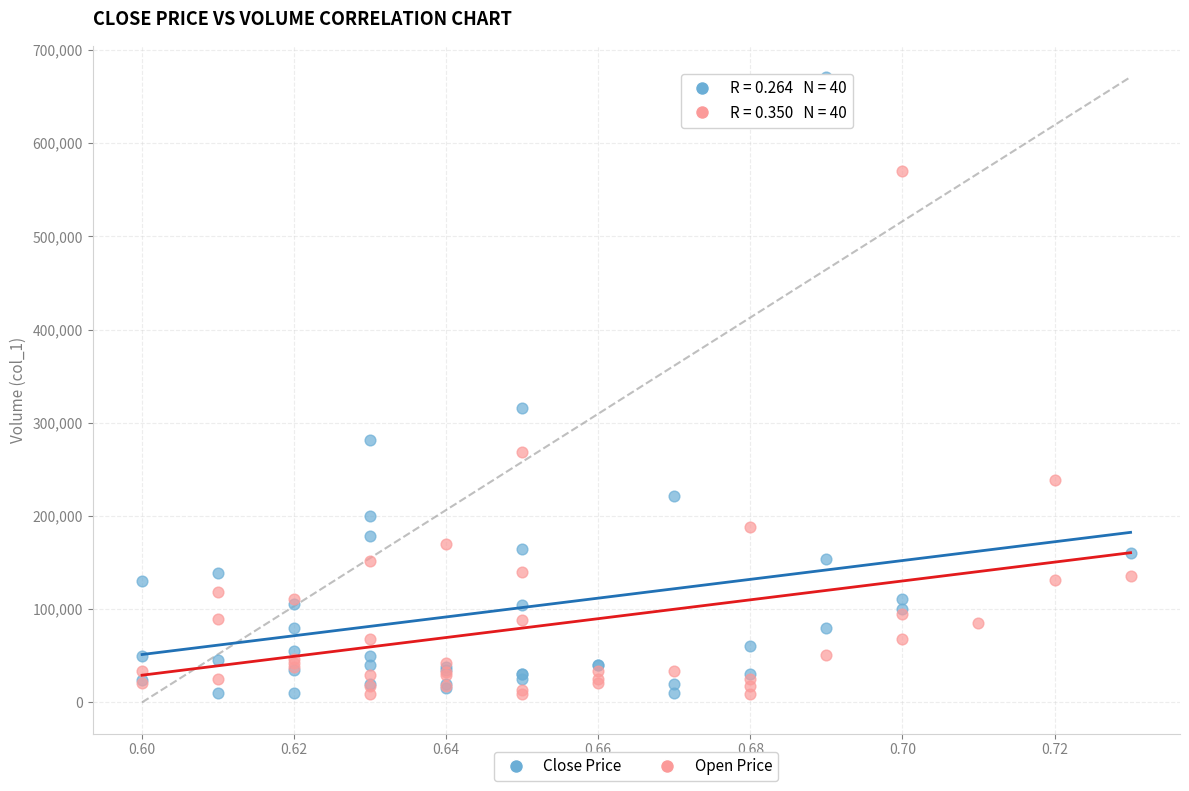

Which series contains the highest Y value?

Close Price